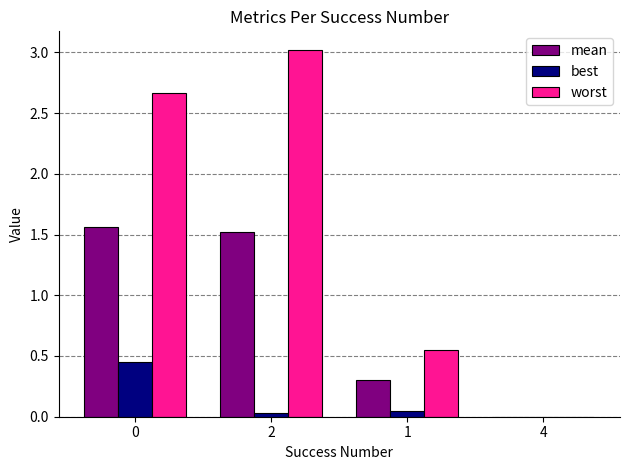

The mean series shows 0.4 at 1. True or false?

False